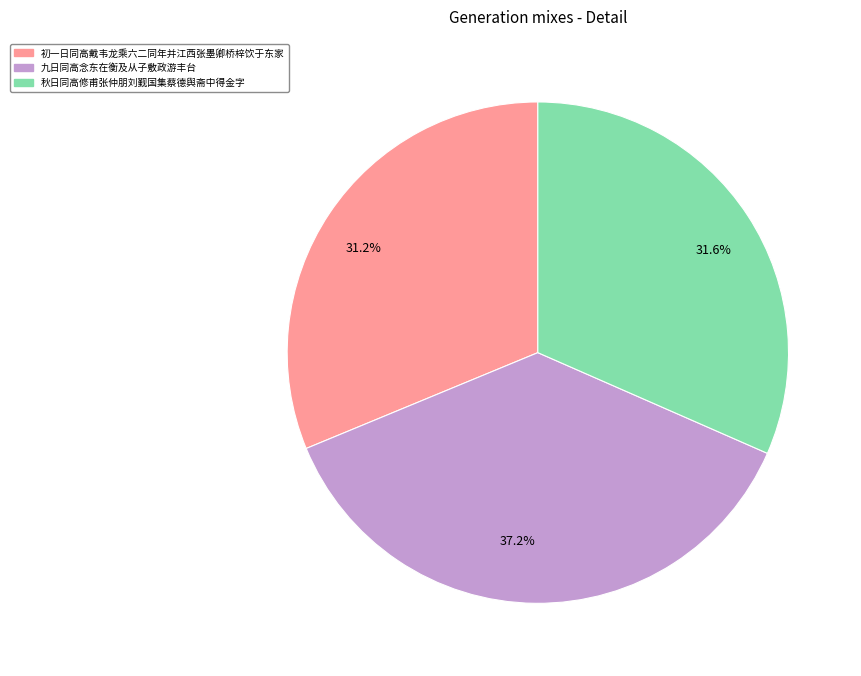

What portion of the pie excludes 31.6%?

68.4%